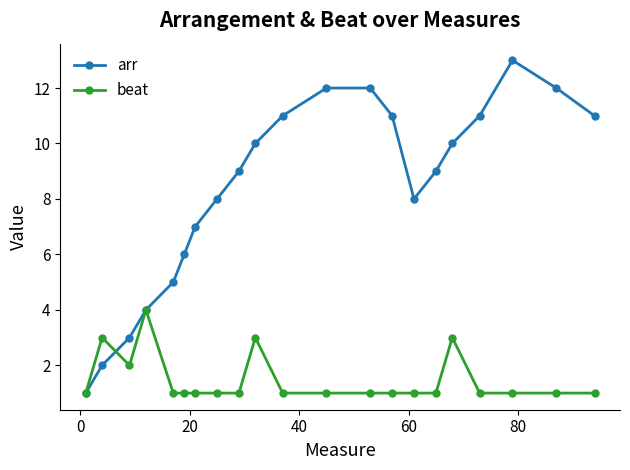

Reading left to right, transcribe all the data shown in this chart.

arr: 1	2	3	4	5	6	7	8	9	10	11	12	12	11	8	9	10	11	13	12	11
beat: 1	3	2	4	1	1	1	1	1	3	1	1	1	1	1	1	3	1	1	1	1